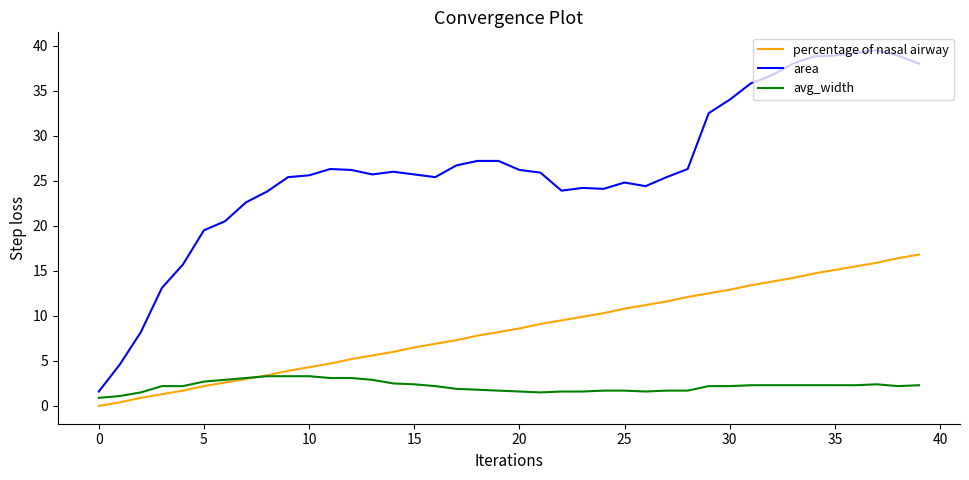

Rank the series by their average value, from lowest to highest.

avg_width, percentage of nasal airway, area